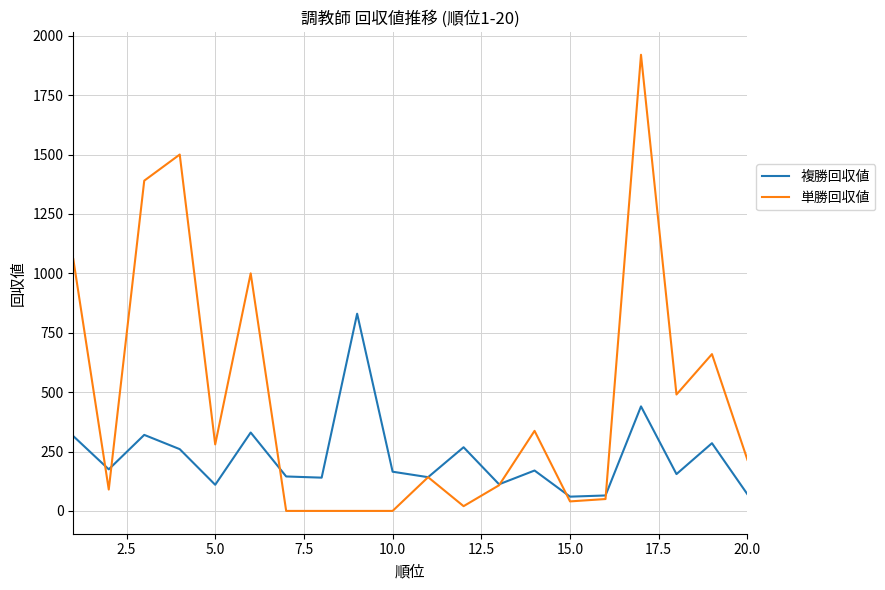

Rank the series by their average value, from highest to lowest.

単勝回収値, 複勝回収値